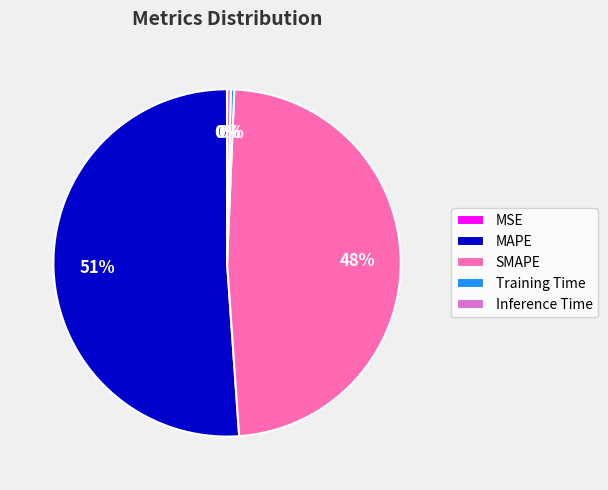

Which category has the biggest portion of the pie?

MAPE